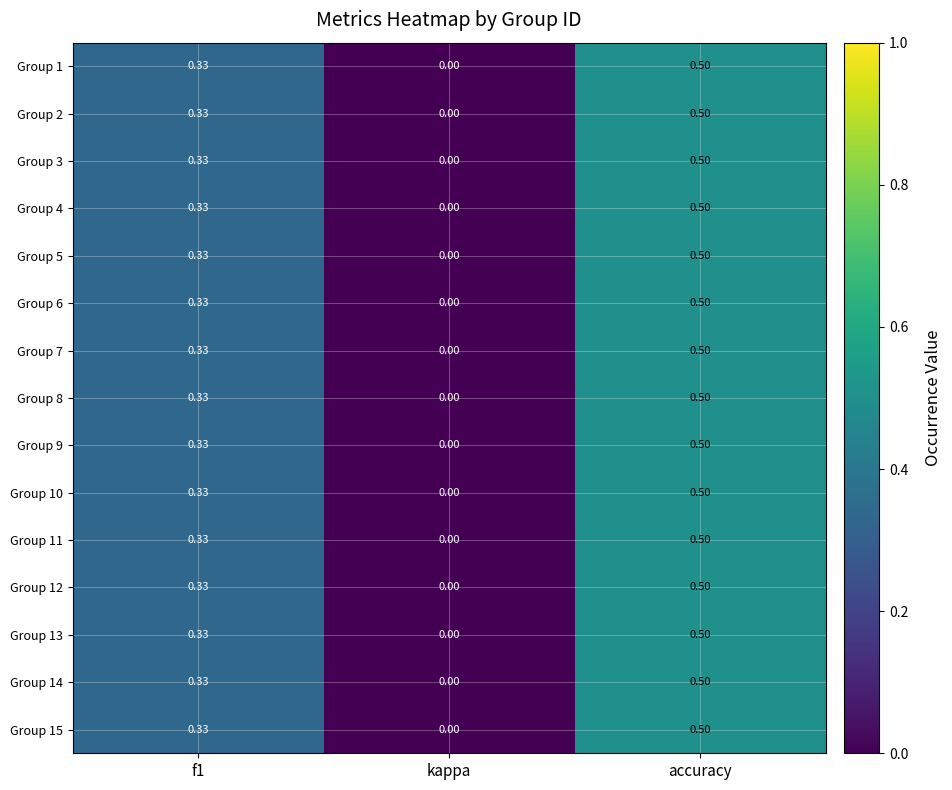

At which category does the chart reach its minimum across all series?

kappa